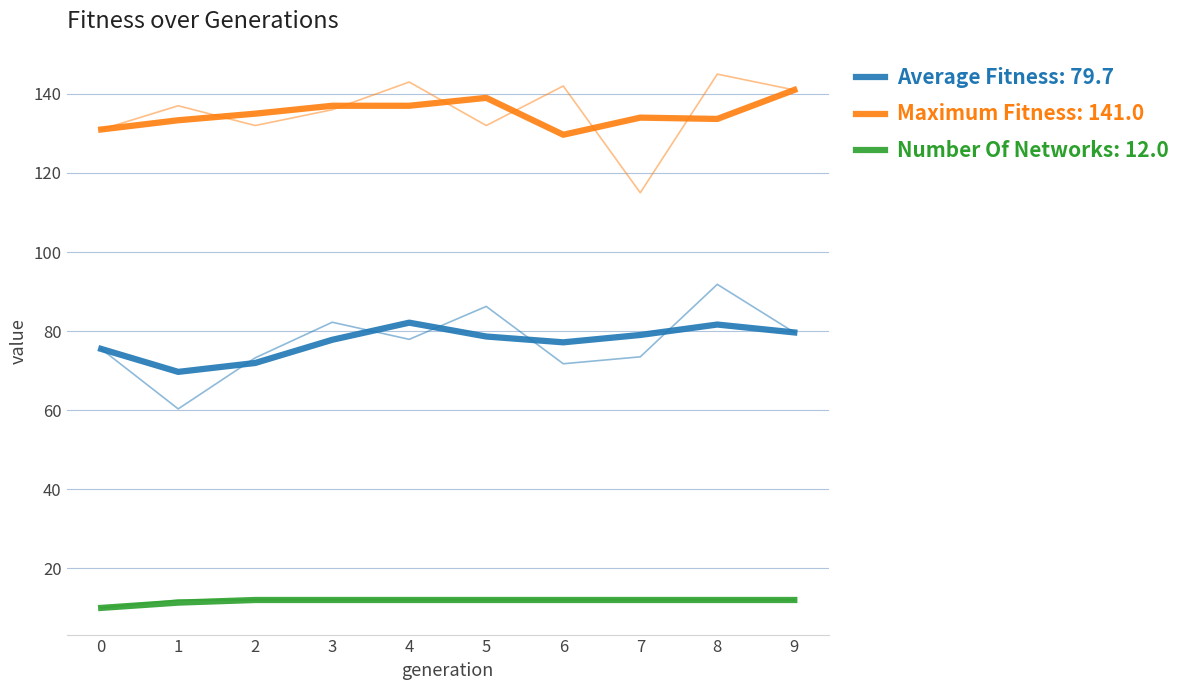

What is the average value of the average_fitness series?

77.2